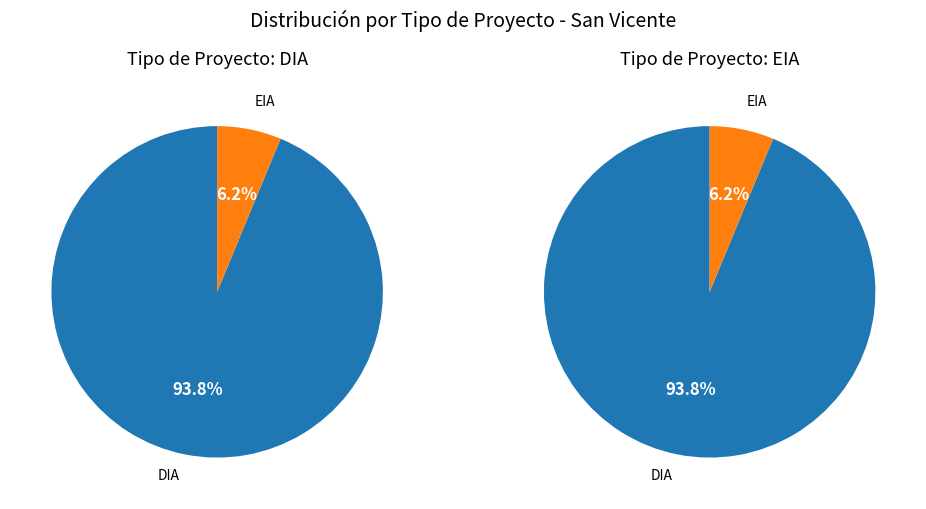

Which slice is the largest?

DIA